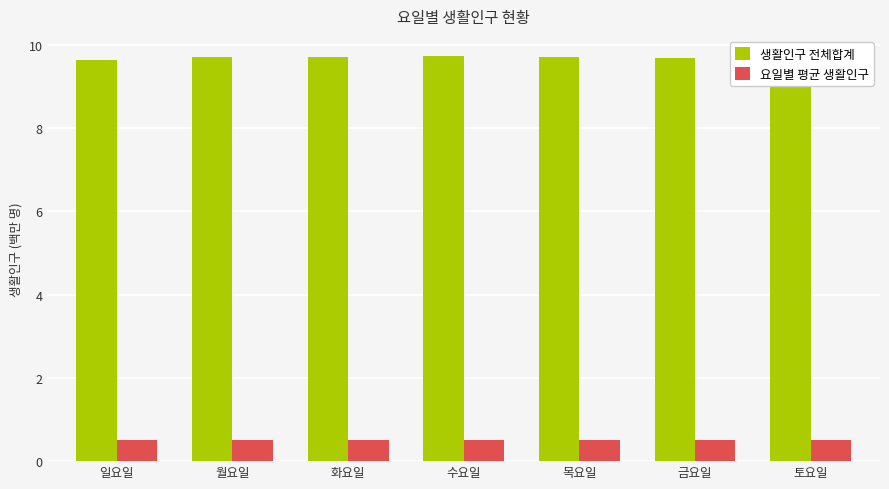

Reading right to left, transcribe all the data shown in this chart.

생활인구 전체합계: 토요일=9.6	금요일=9.7	목요일=9.7	수요일=9.7	화요일=9.7	월요일=9.7	일요일=9.6
요일별 평균 생활인구: 토요일=0.5	금요일=0.5	목요일=0.5	수요일=0.5	화요일=0.5	월요일=0.5	일요일=0.5